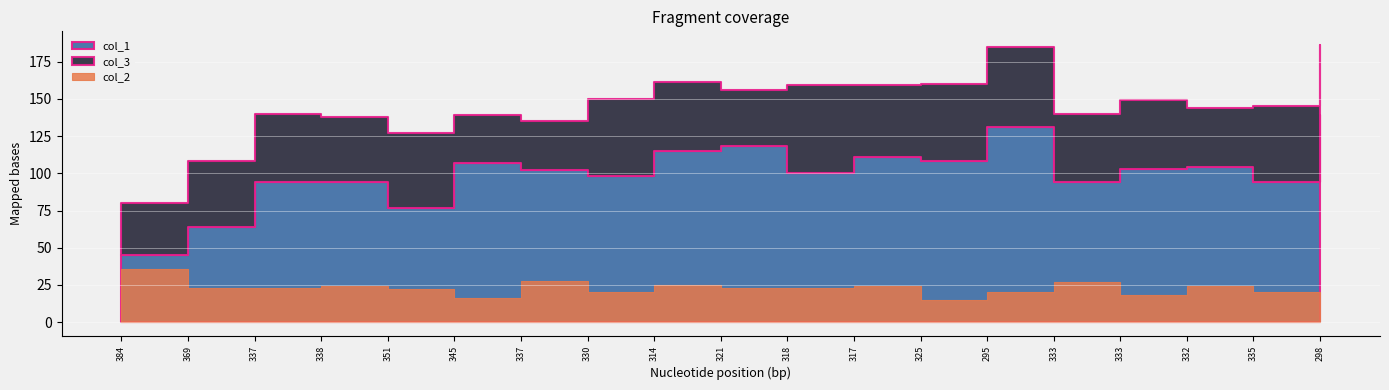

Where is col_3 nearest to the value 45?

369